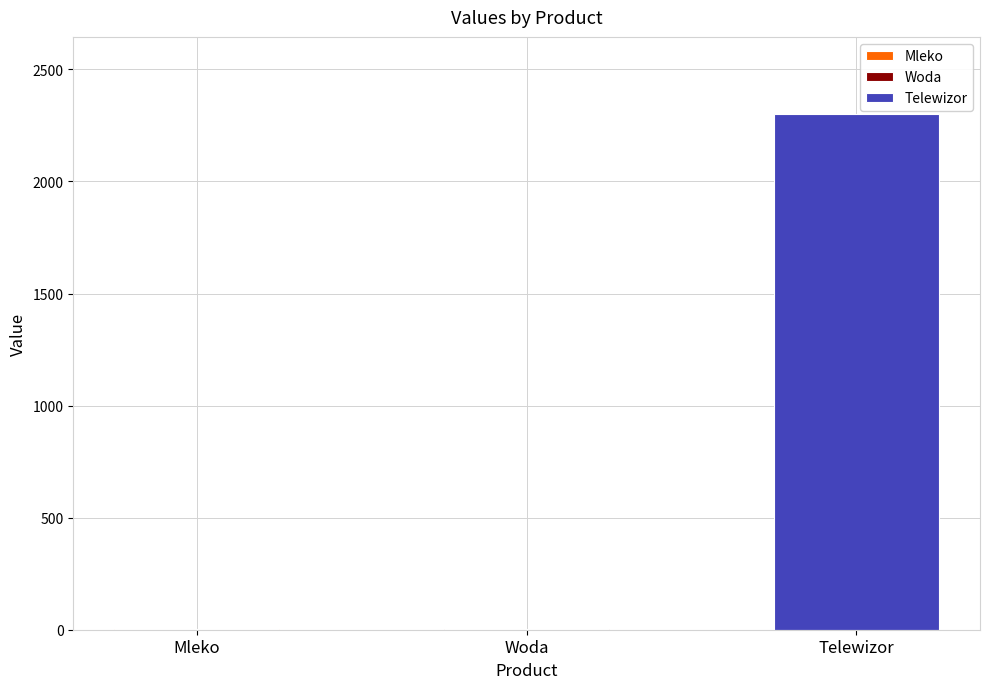

What is the difference between the maximum and minimum values?

2298.3